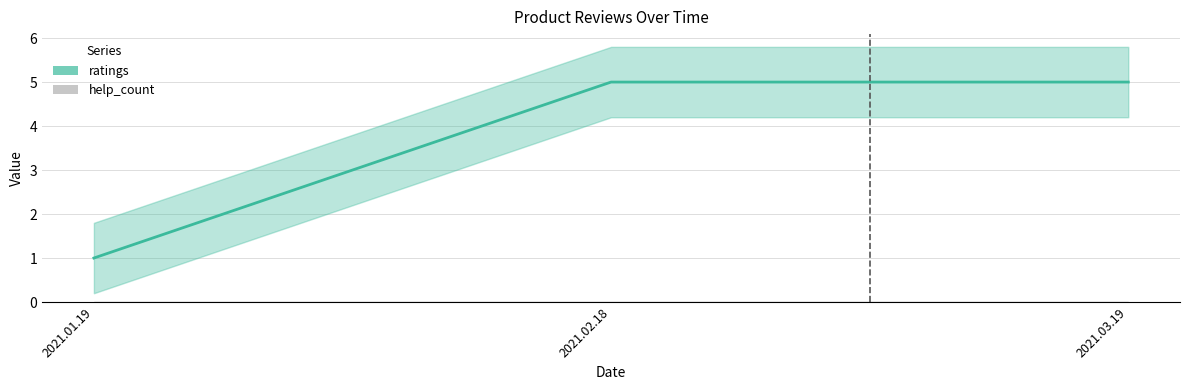

What is the sum of the values at 2021.03.19 and 2021.02.18?

10